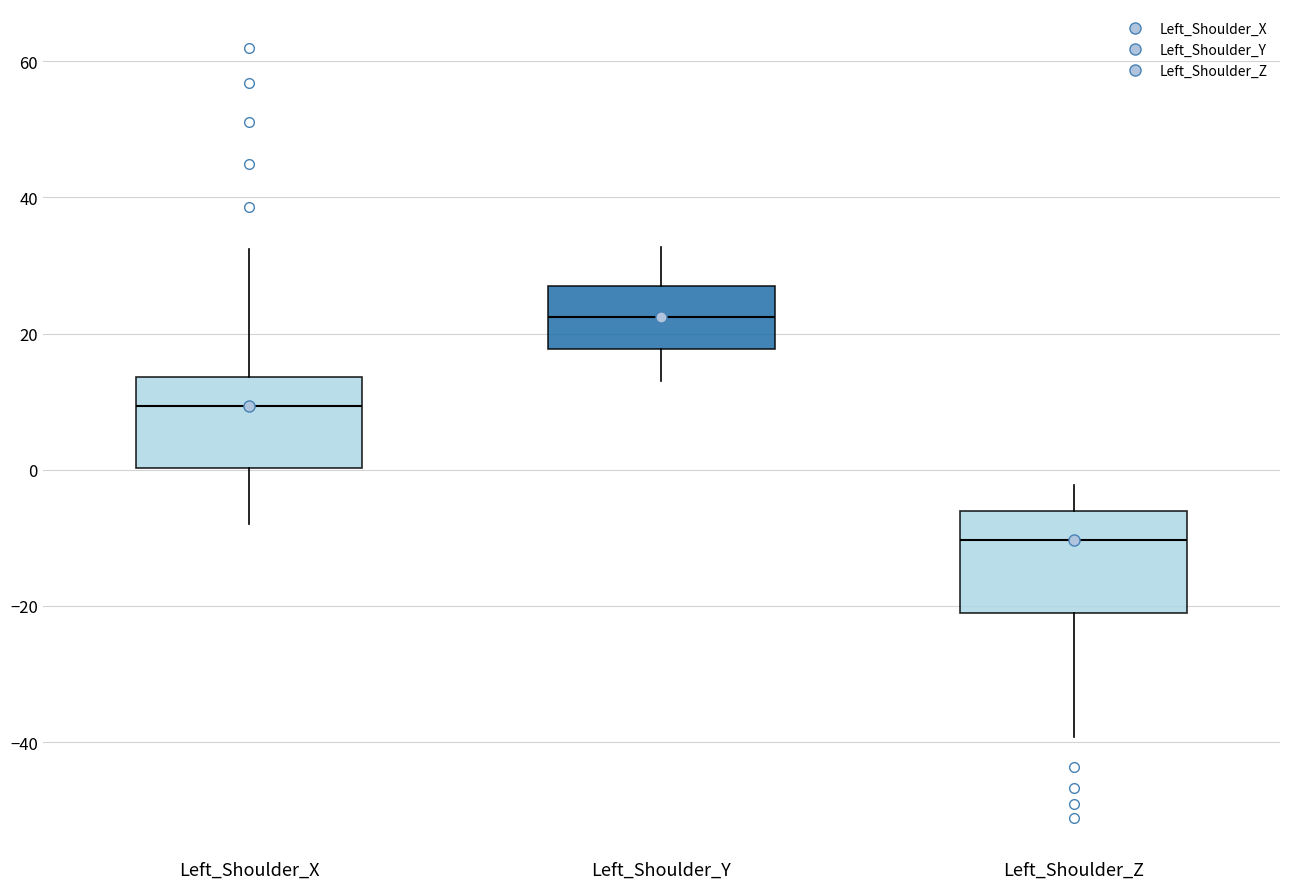

Which box has the highest median line?

Left_Shoulder_Y